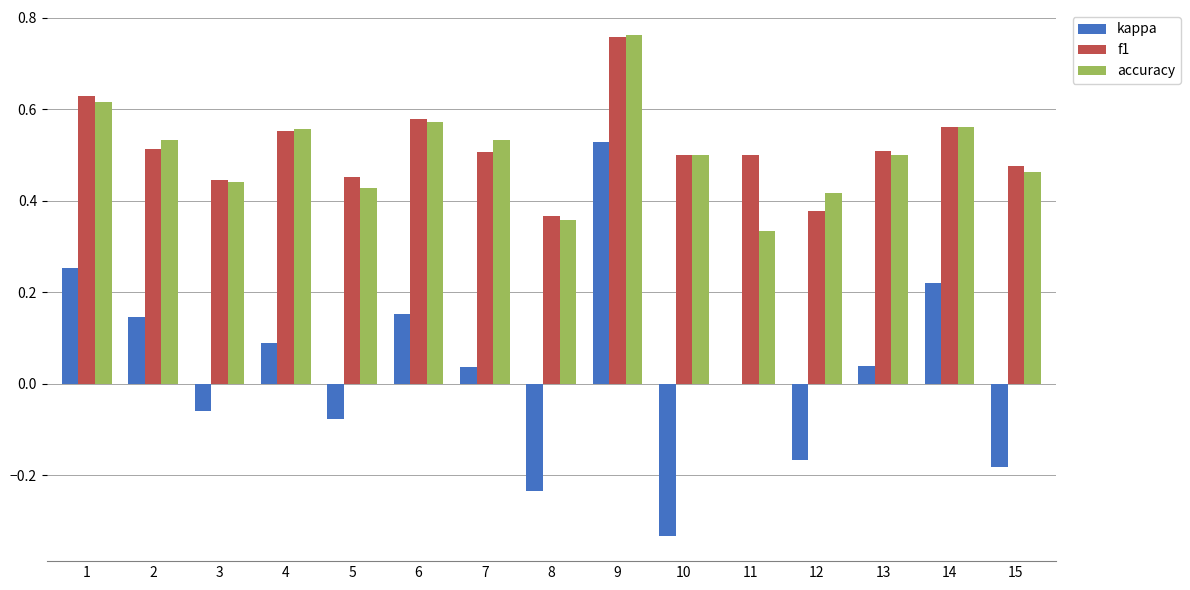

At which label is kappa closest to 0?

11